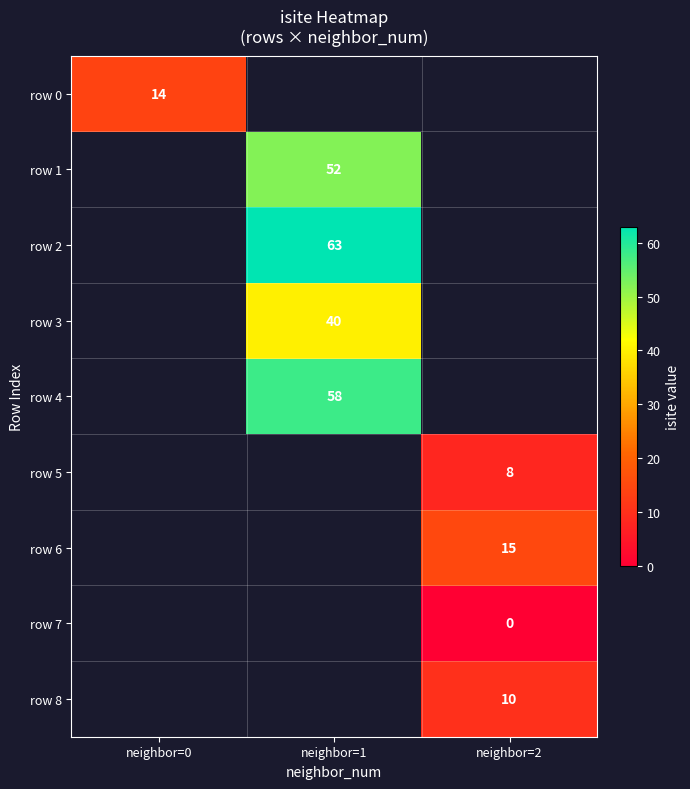

Is it true that row 5 equals 8 at neighbor=2?

True